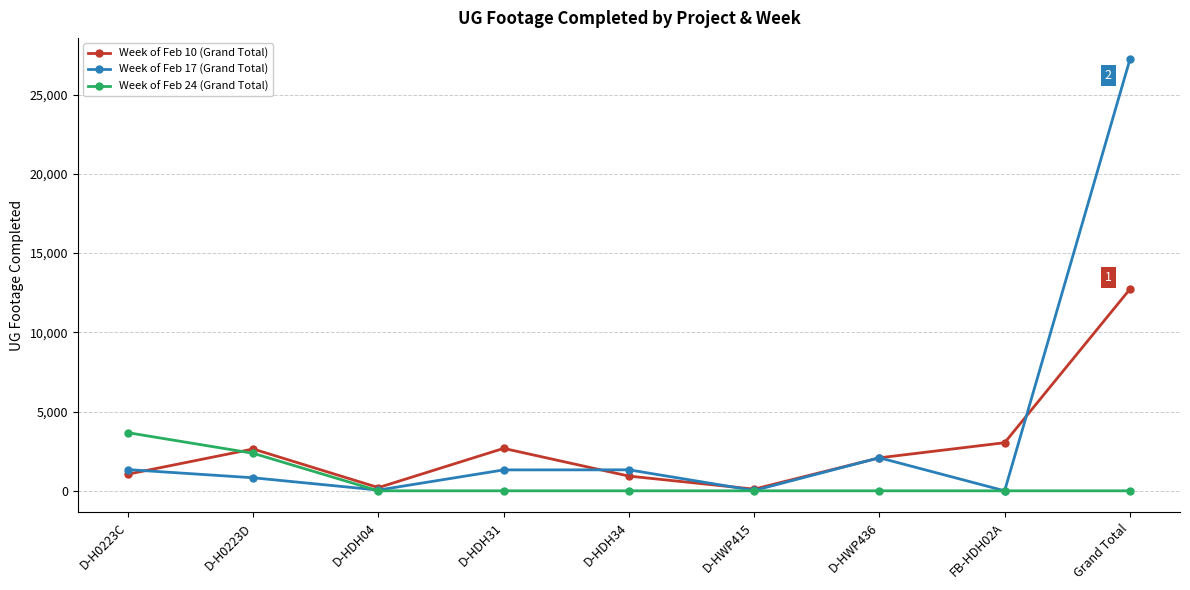

Which series has the largest total across all categories?

Week of Feb 17 (Grand Total)